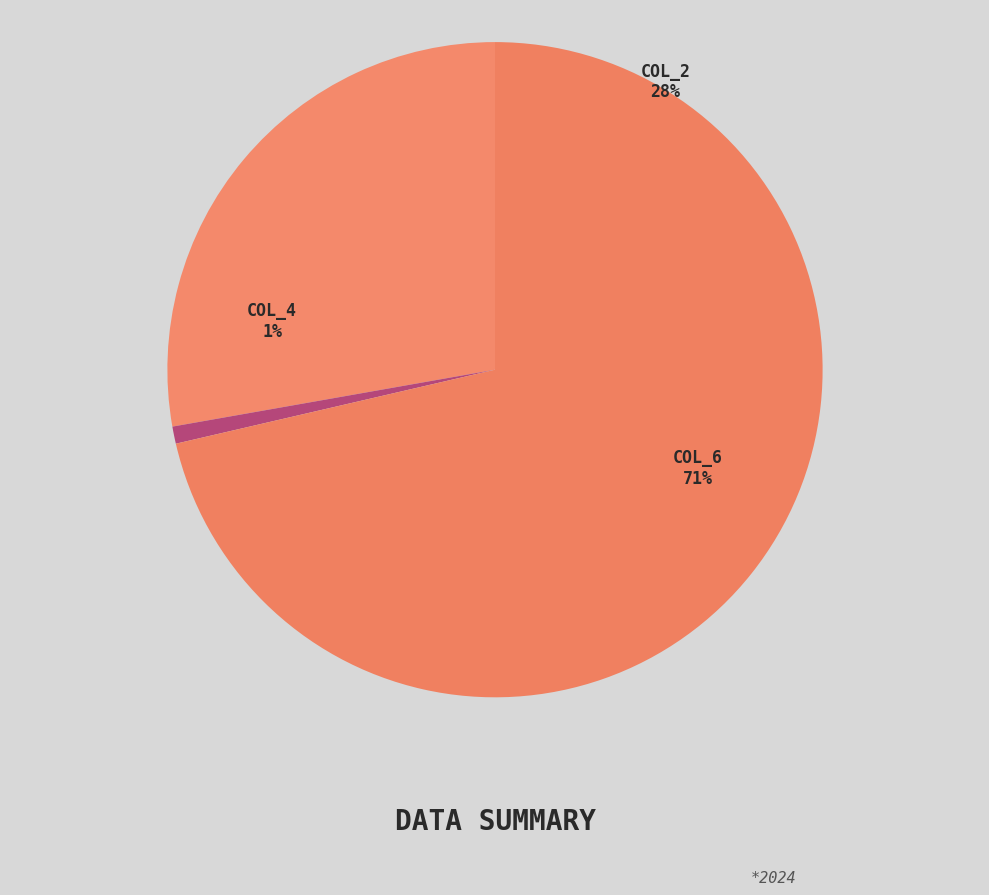

Which slice is the smallest?

4